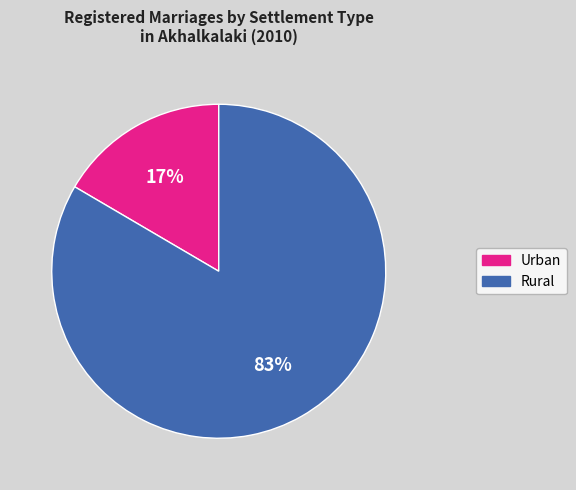

To the nearest percent, what portion does Urban represent?

17%